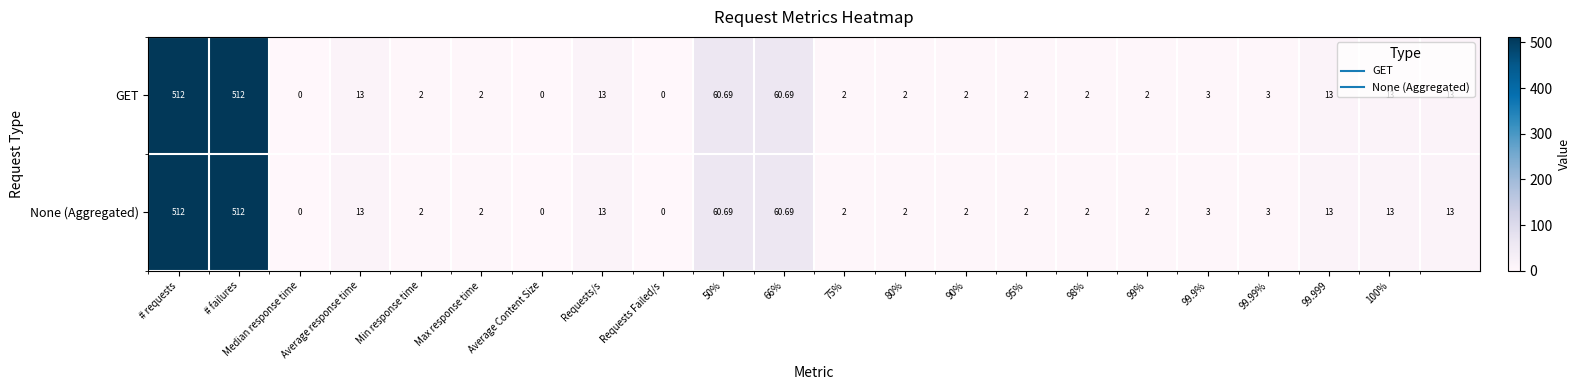

Count the number of categories in the chart.

22